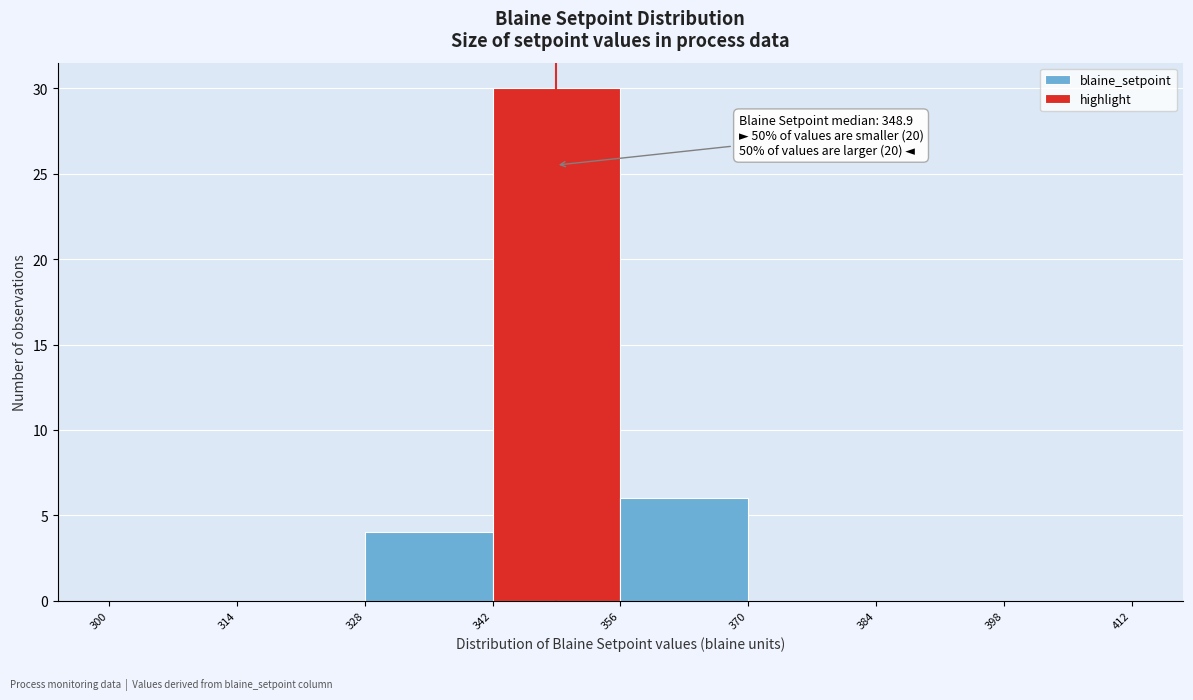

Over which range of the x-axis is the bar tallest?

342 to 356